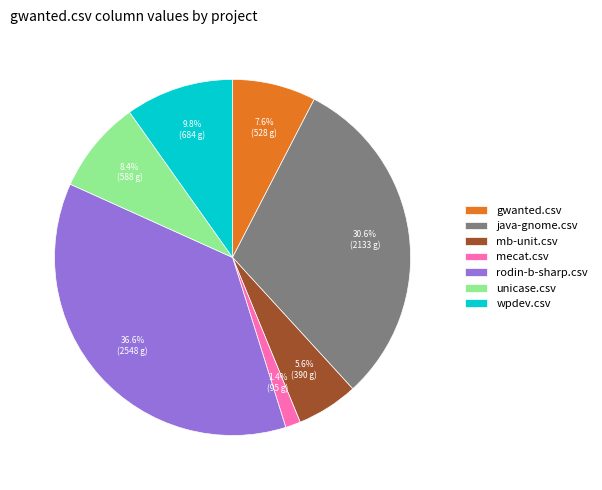

To the nearest percent, what is the difference between the largest and smallest slice percentages?

35%